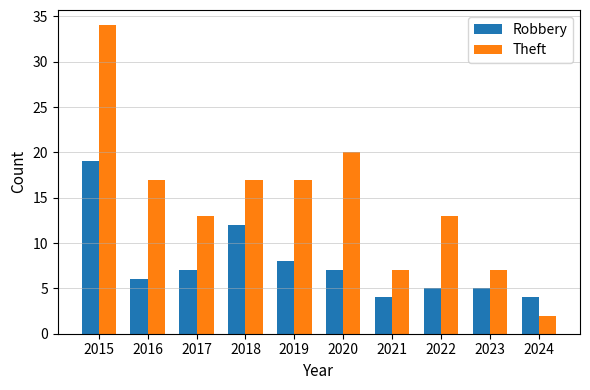

At which category is the sum across all series the highest?

2015